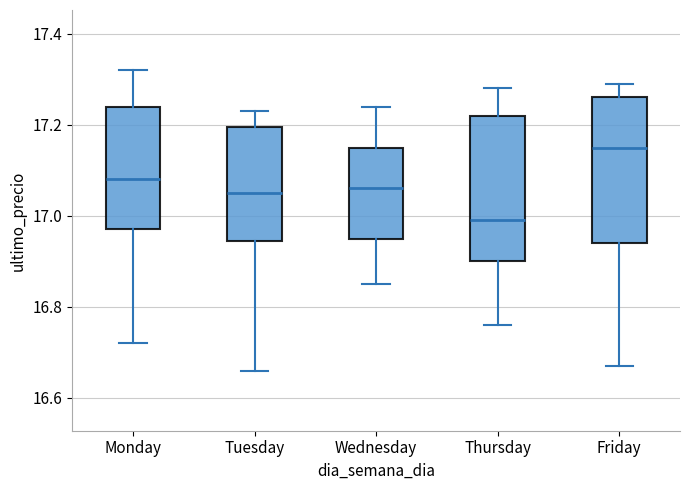

Where does the upper whisker of the box for Tuesday end on the y-axis? The values are not printed on the chart, so give them approximately, as read against the axis.

17.24